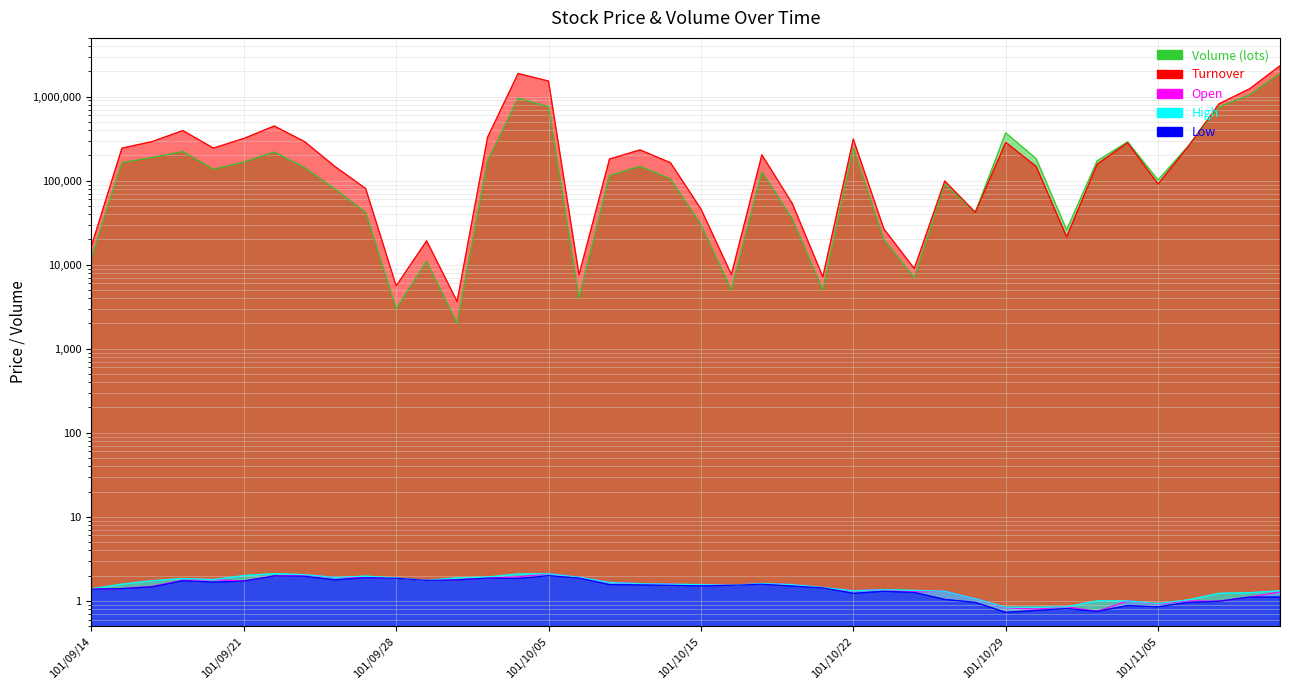

What is the sum of all High values?

61.1